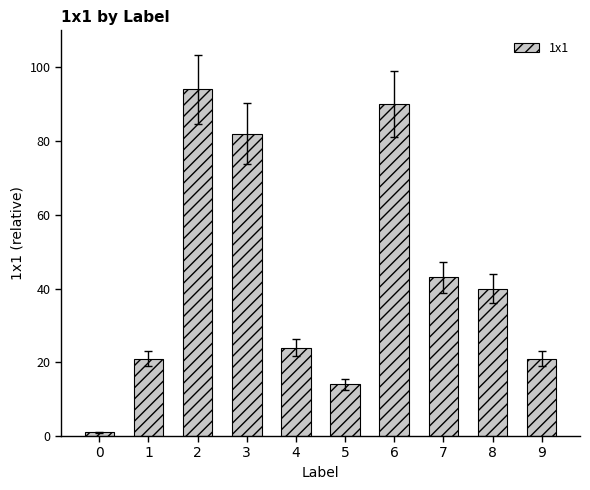

What is the change in value from 4 to 8?

+16